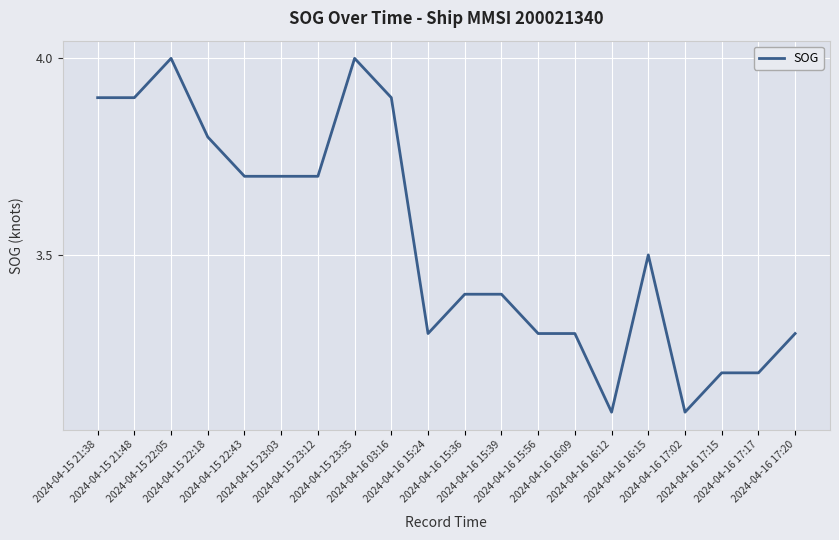

What is the smallest value displayed?

3.1